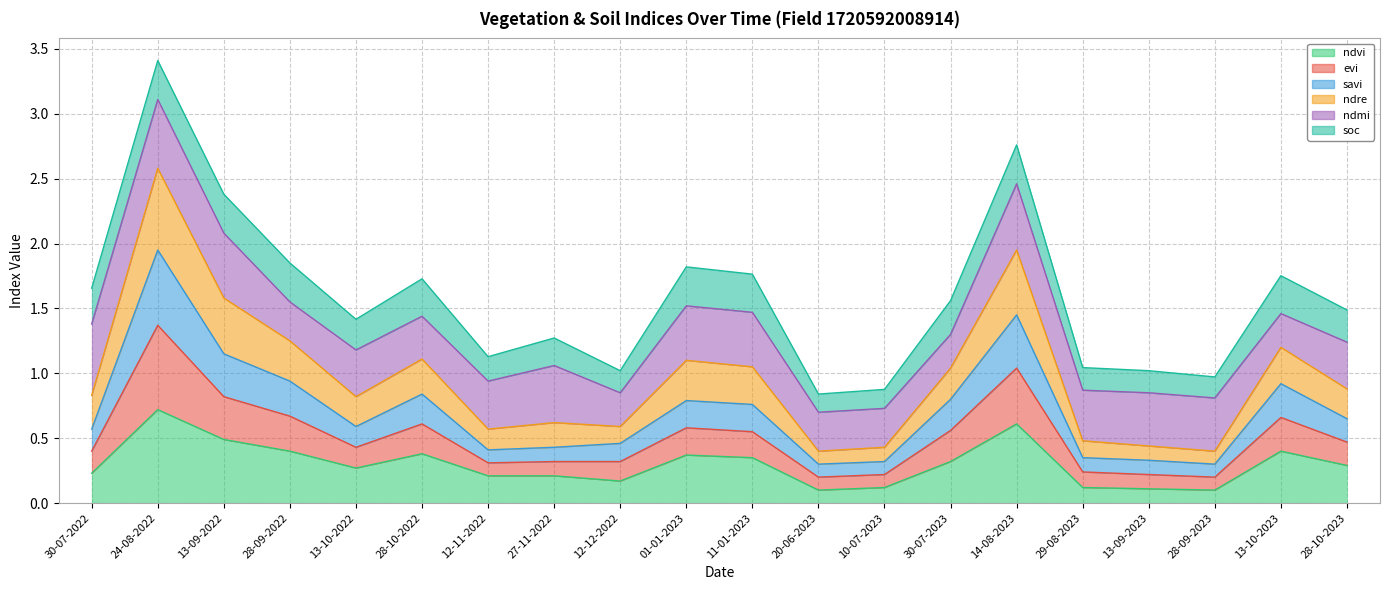

True or false: savi has more than 1 interior local peaks.

True